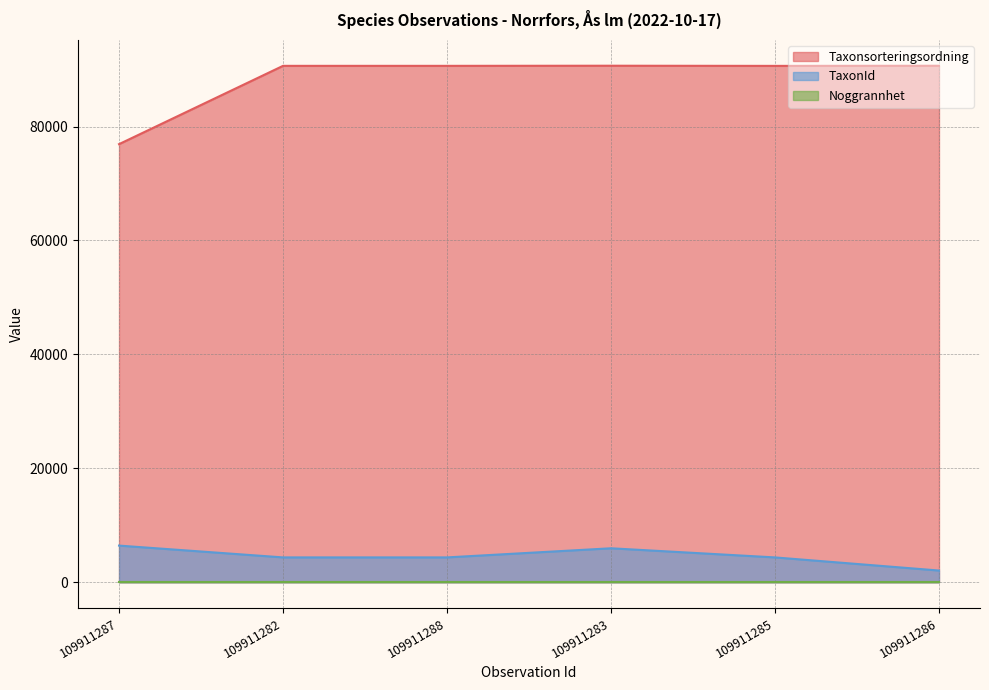

True or false: TaxonId and Taxonsorteringsordning cross at least once.

False